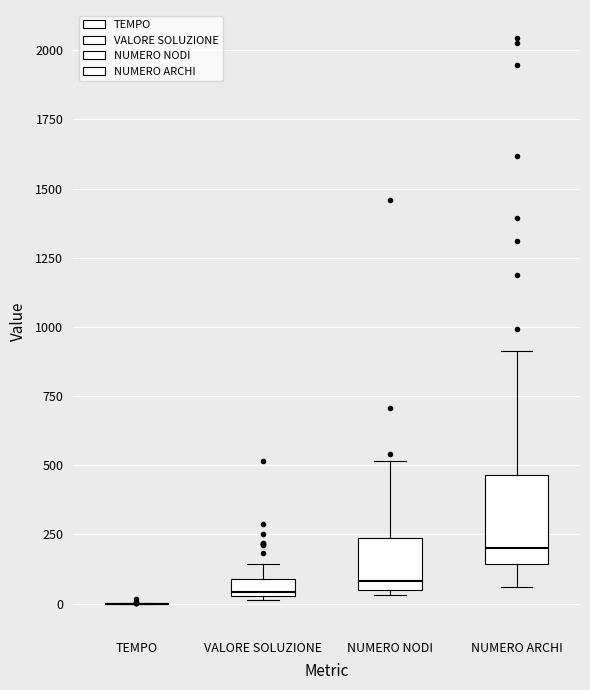

Which box is the tallest, from its lower edge to its upper edge?

NUMERO ARCHI